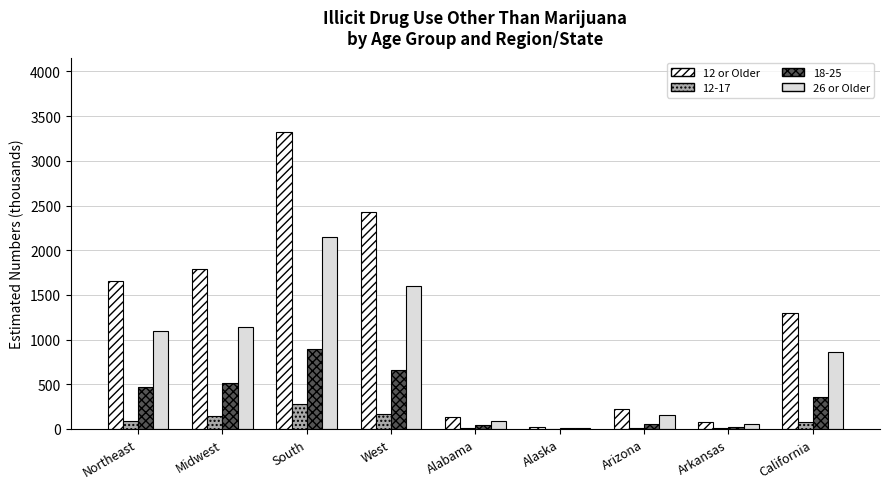

Count the number of data series in this chart.

4